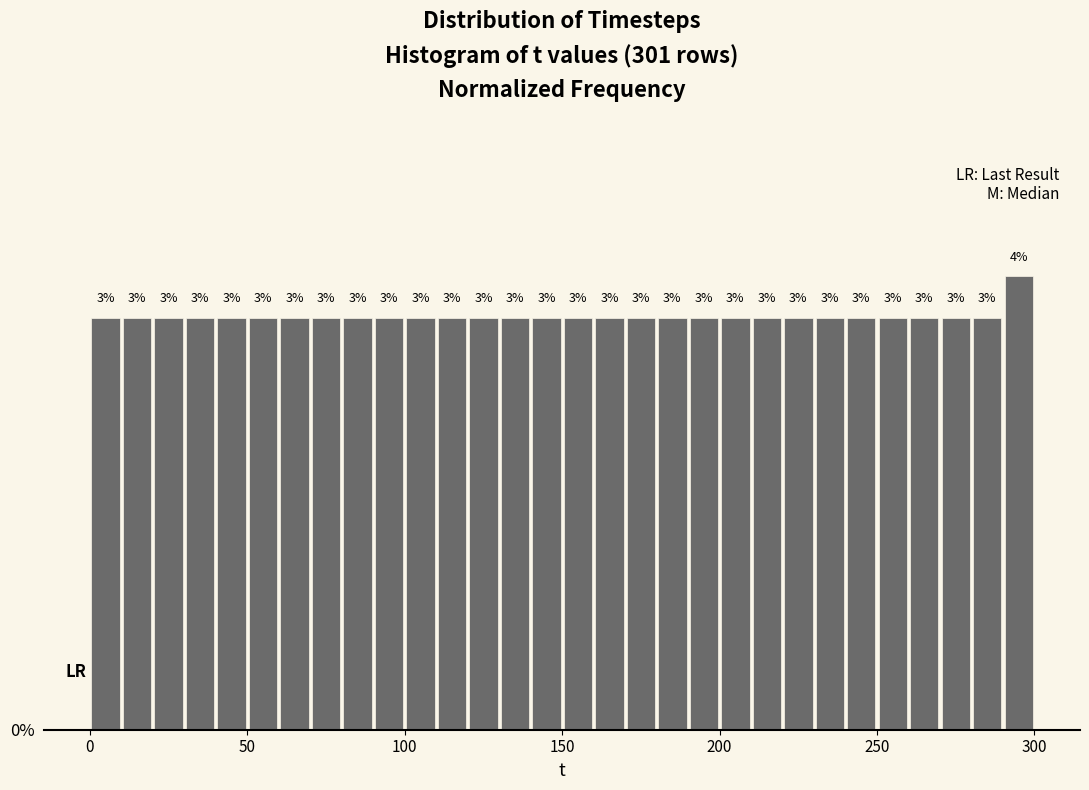

Read against the x-axis, roughly where is the centre of the tallest bar?

295